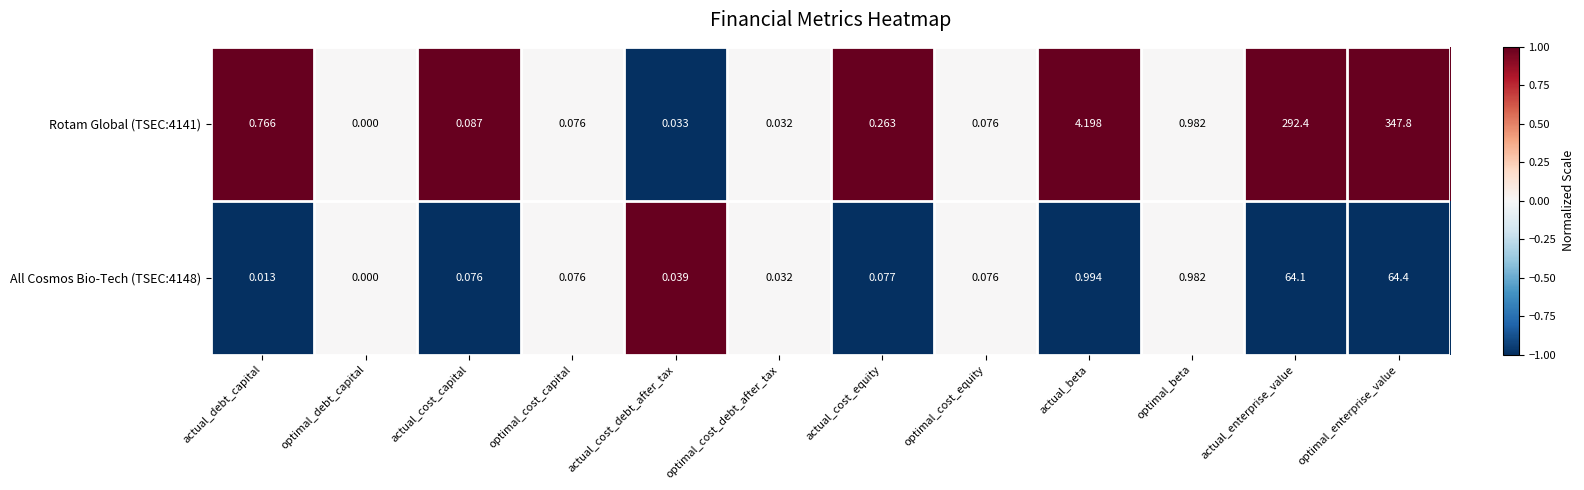

Is the value of Rotam Global (TSEC:4141) at optimal_enterprise_value greater than the value of All Cosmos Bio-Tech (TSEC:4148) at actual_cost_equity?

Yes